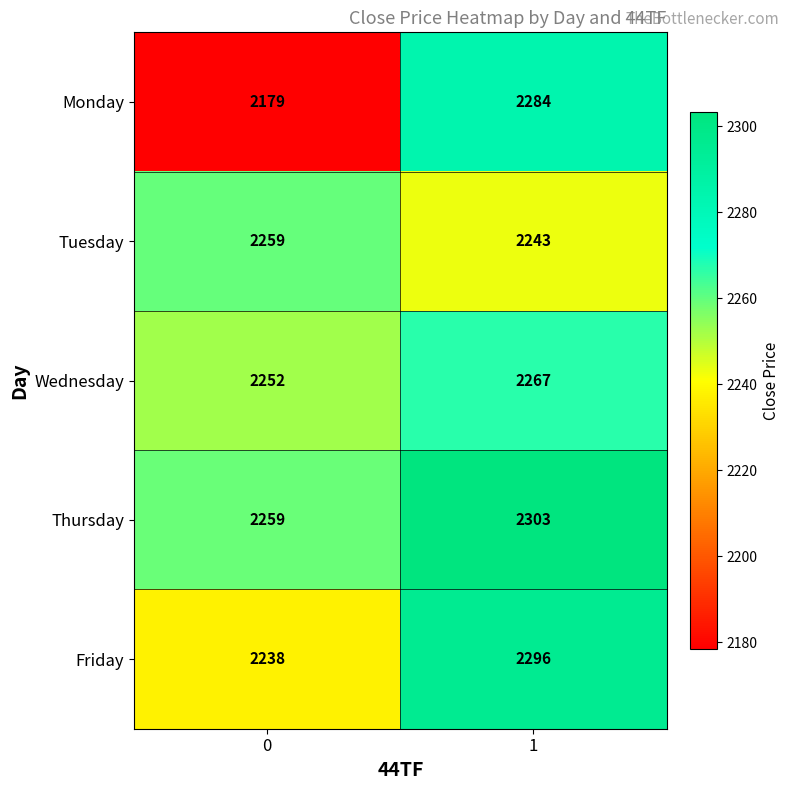

What is the approximate value of Monday at 0?

2179